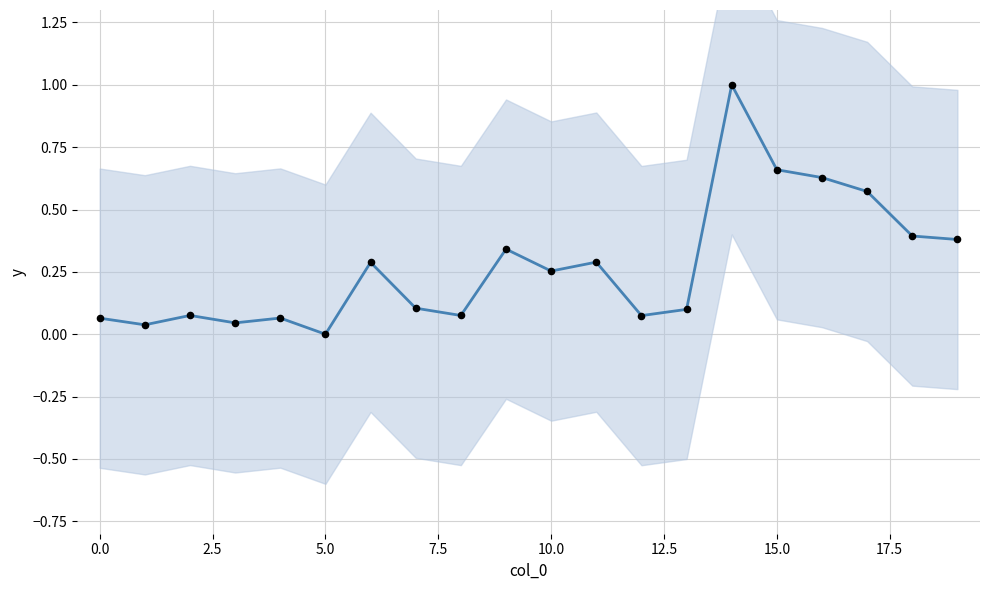

Which series reaches the minimum Y coordinate?

p_mw